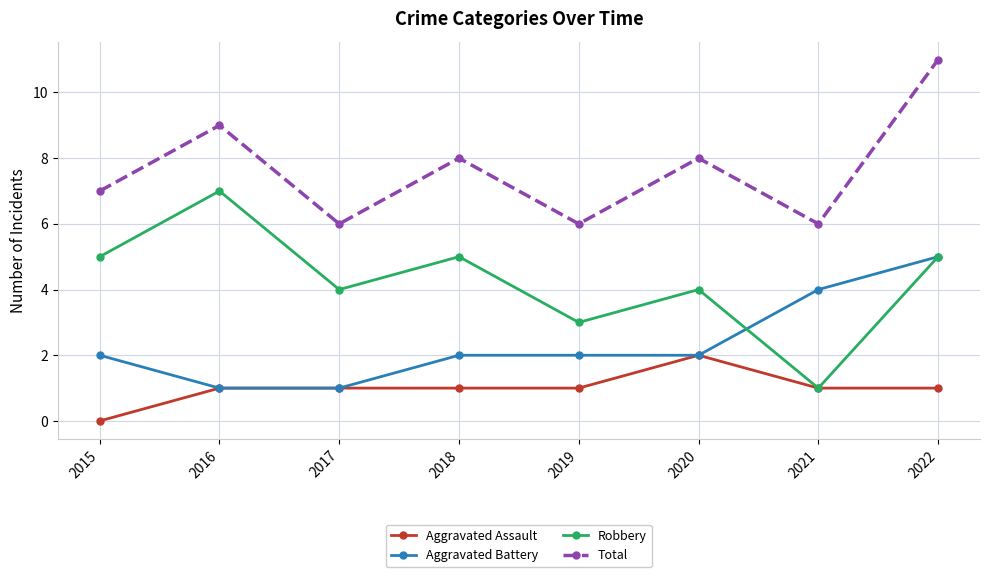

What is the total value across all series at 2015?

14